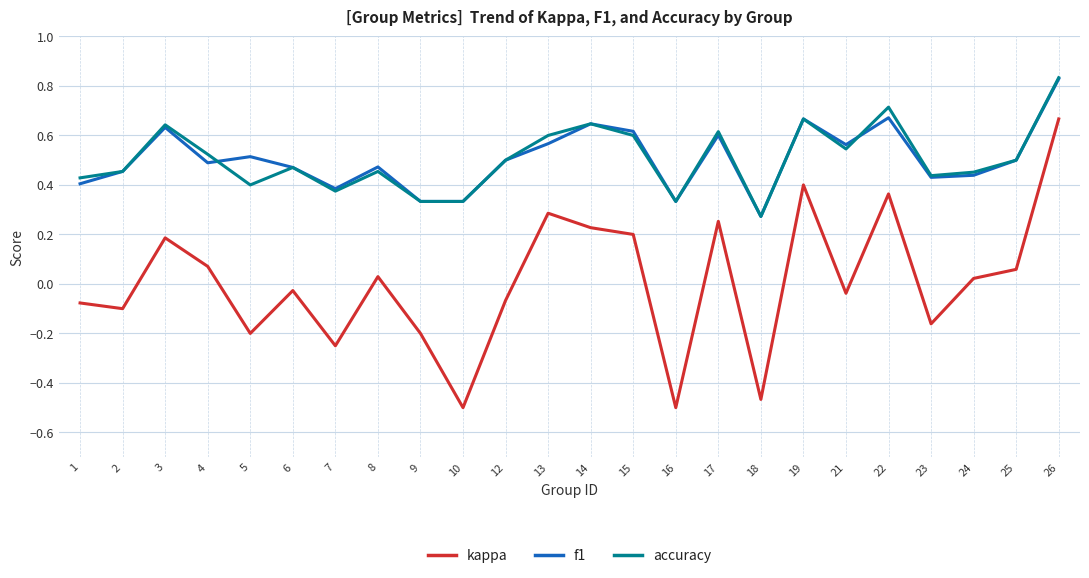

True or false: accuracy has more than 2 points higher than both neighbors.

True